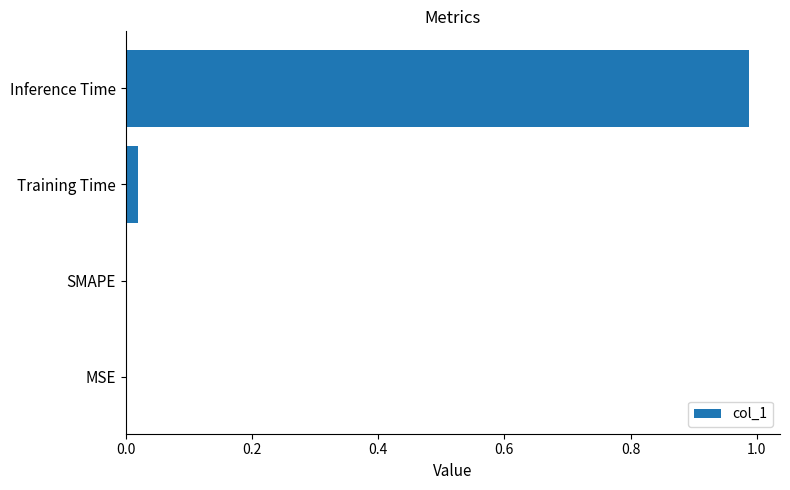

At which category does the chart reach its peak across all series?

Inference Time